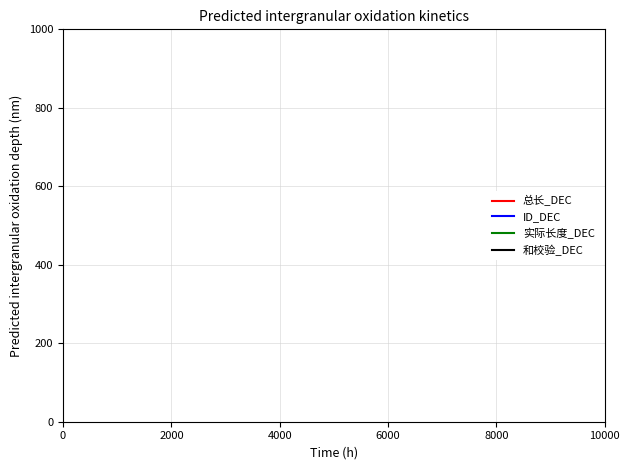

Does the chart have visible grid lines?

Yes